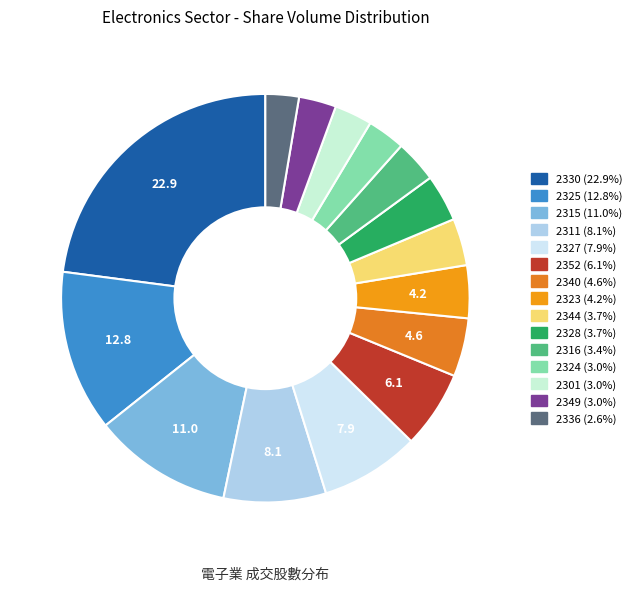

How many slices are in this pie chart?

15